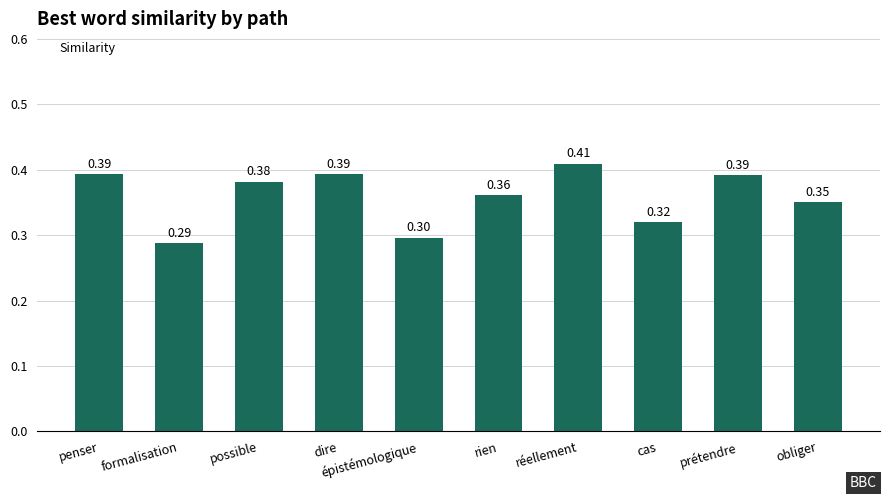

What is the difference between the values at épistémologique and prétendre?

0.1